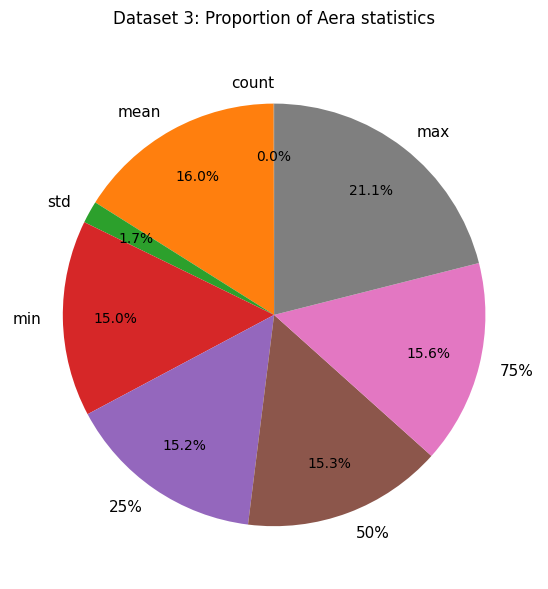

Does any single category account for the majority?

No